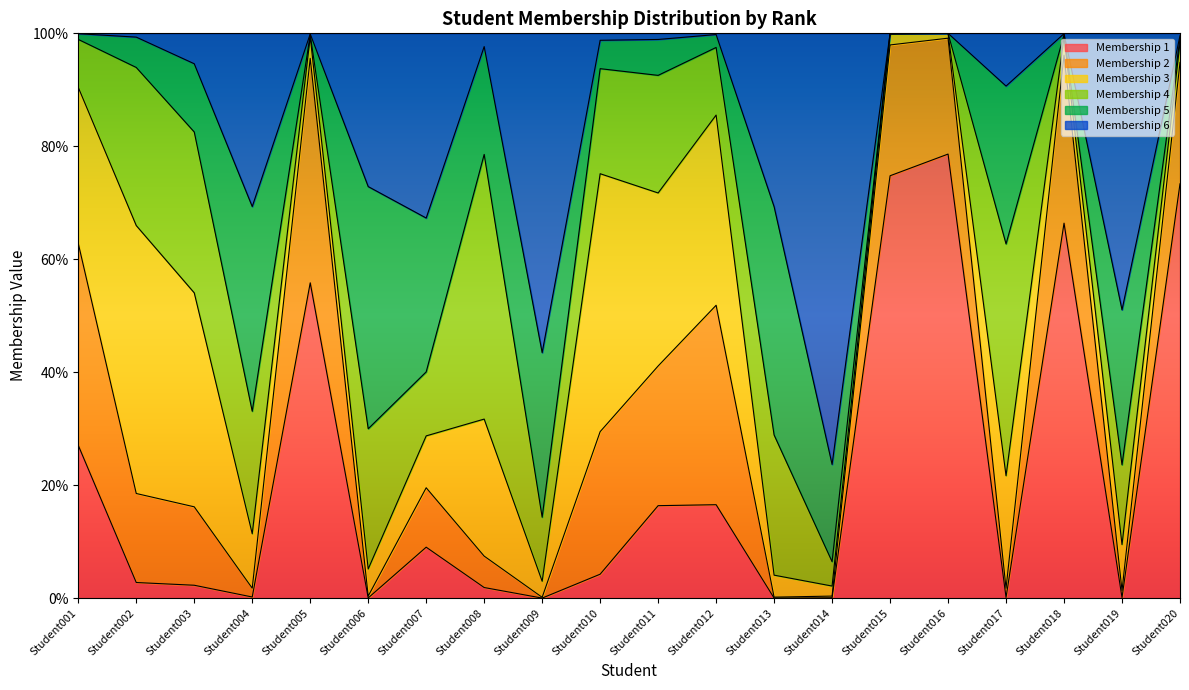

Does the chart display data point markers on the line(s)?

No